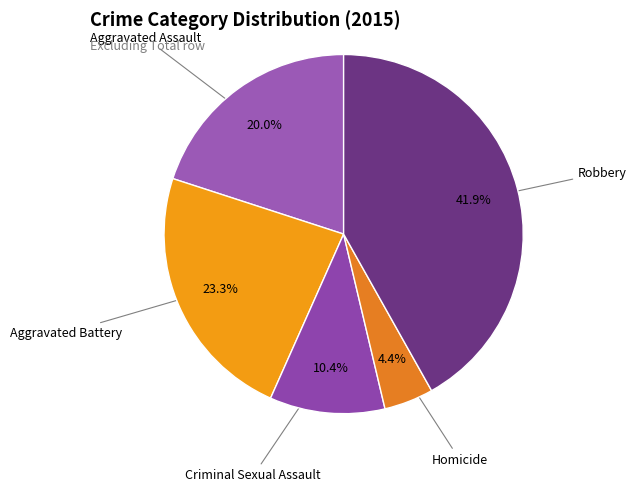

Does any single category account for the majority?

No